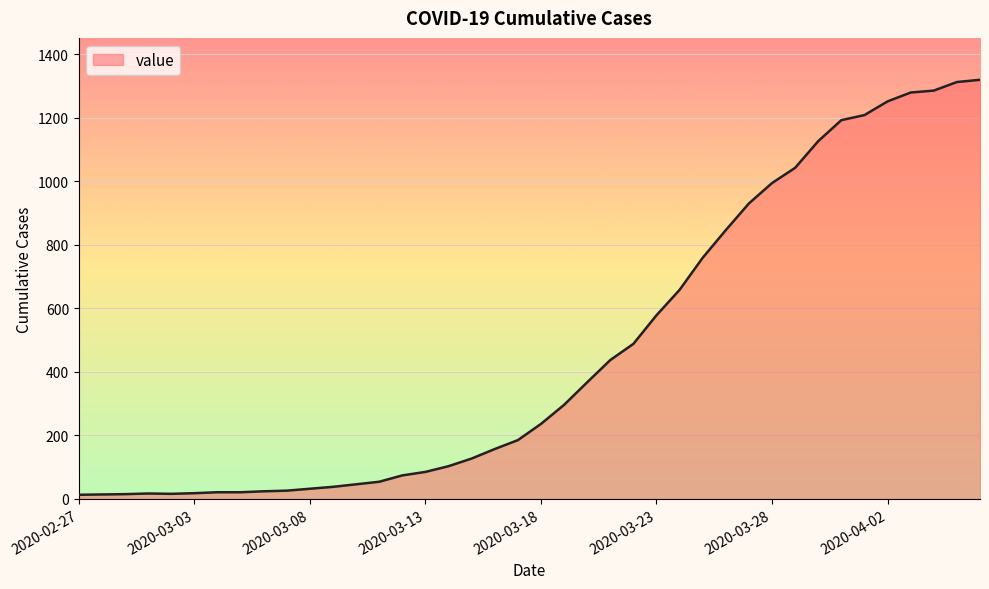

What is the label of the 8th point from the left?

2020-03-05